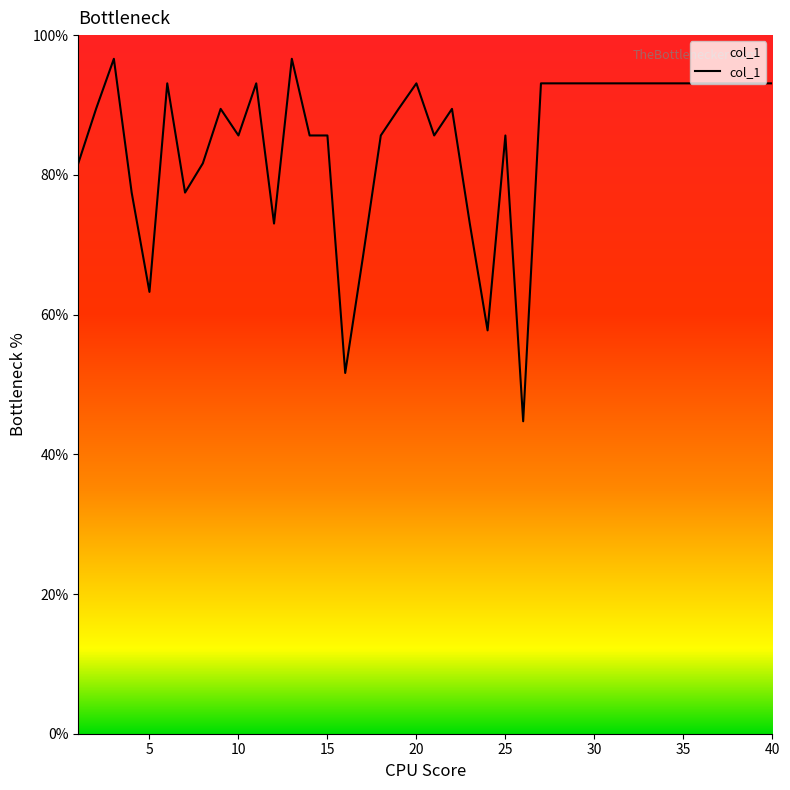

What is the difference between the maximum and minimum values?

51.9